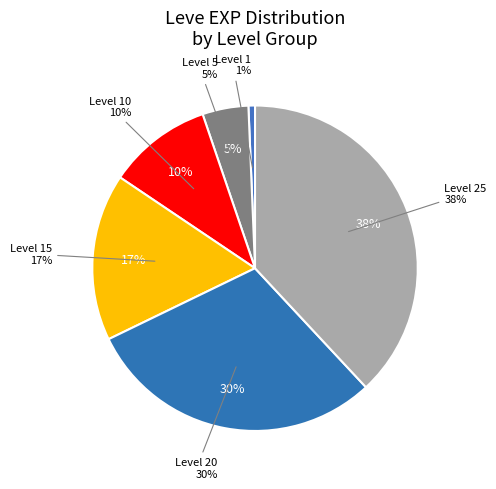

True or false: 1 accounts for 14% of the total.

False